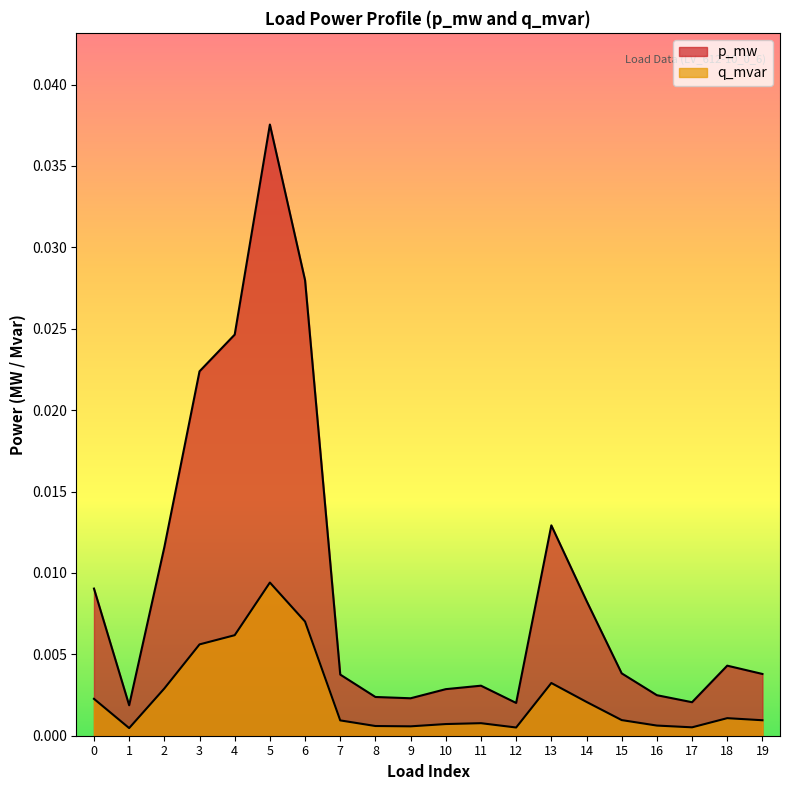

True or false: q_mvar has more than 2 points higher than both neighbors.

True